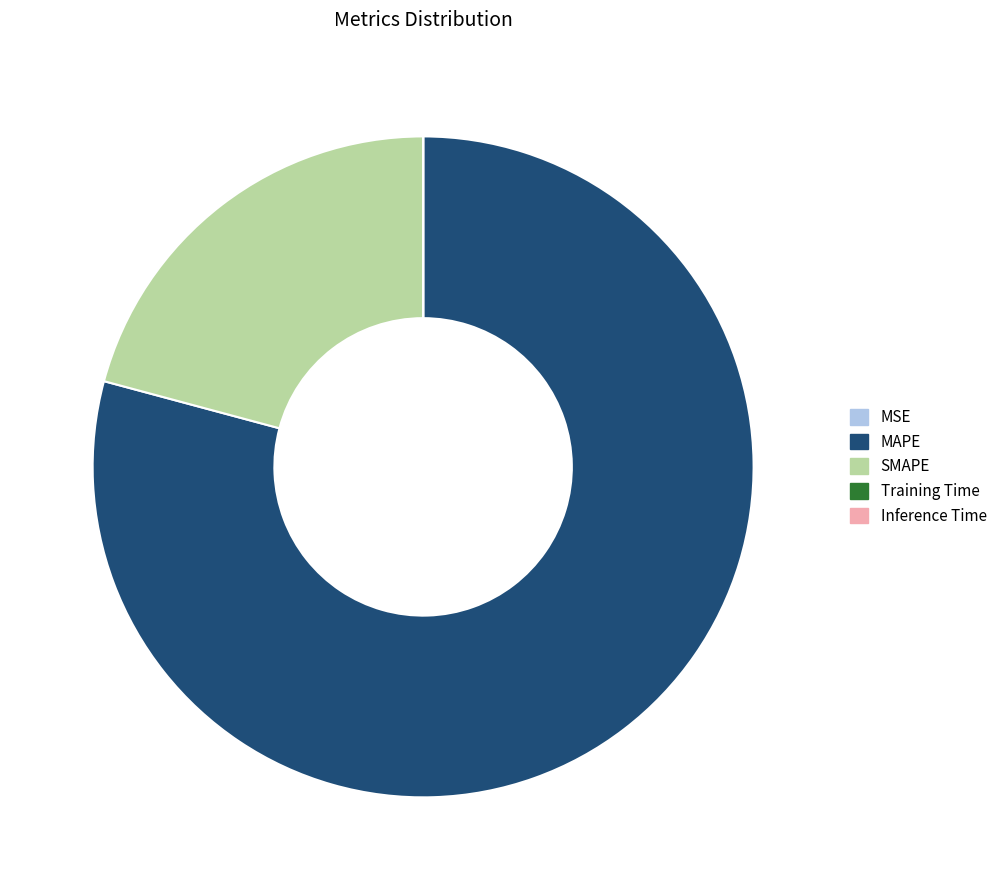

Which slice is the largest?

MAPE